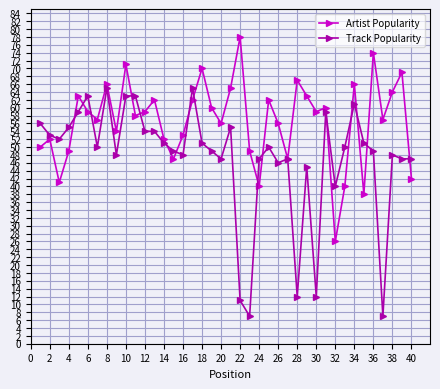

What are all the series names shown in the legend?

Artist Popularity, Track Popularity